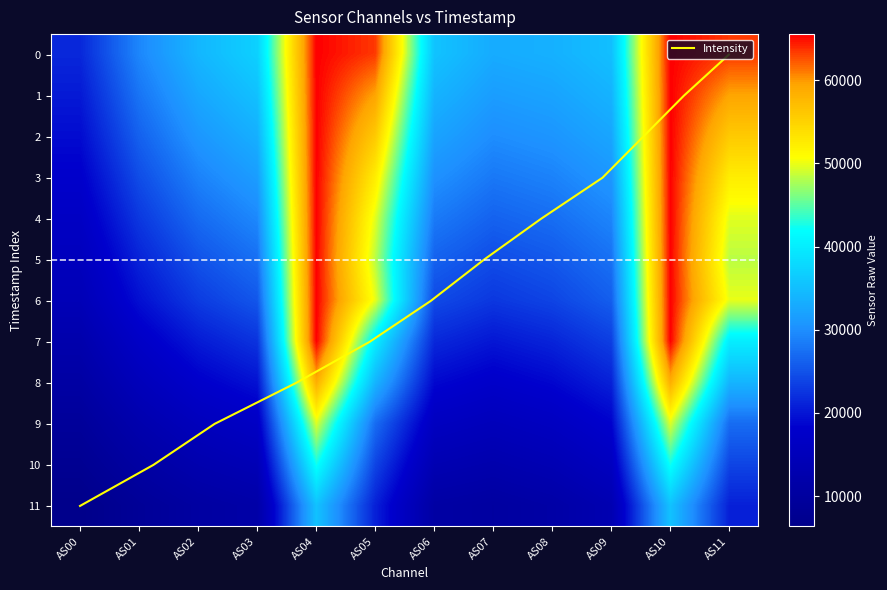

At which label is 3 closest to 41728?

AS03